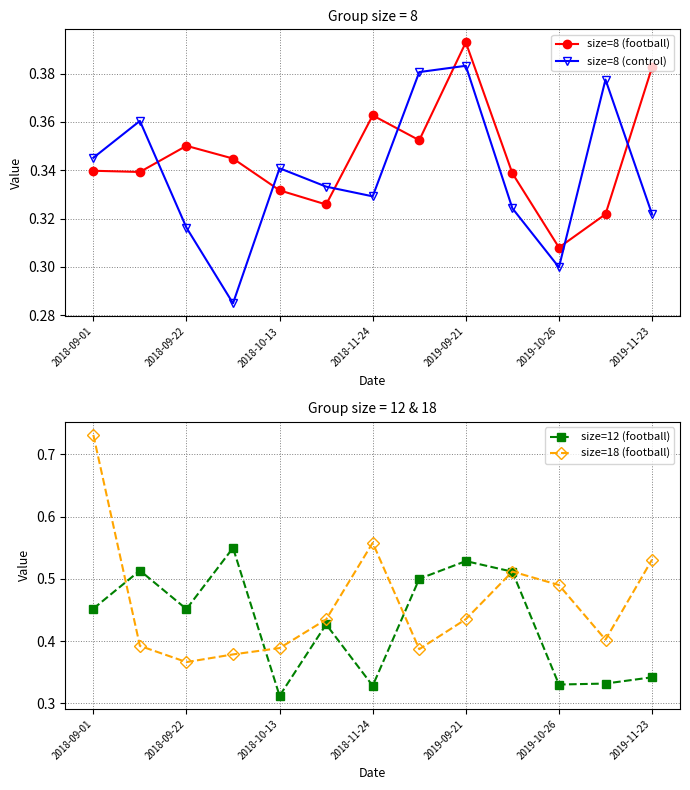

At which label does size=12 (football) reach its minimum?

2018-10-13